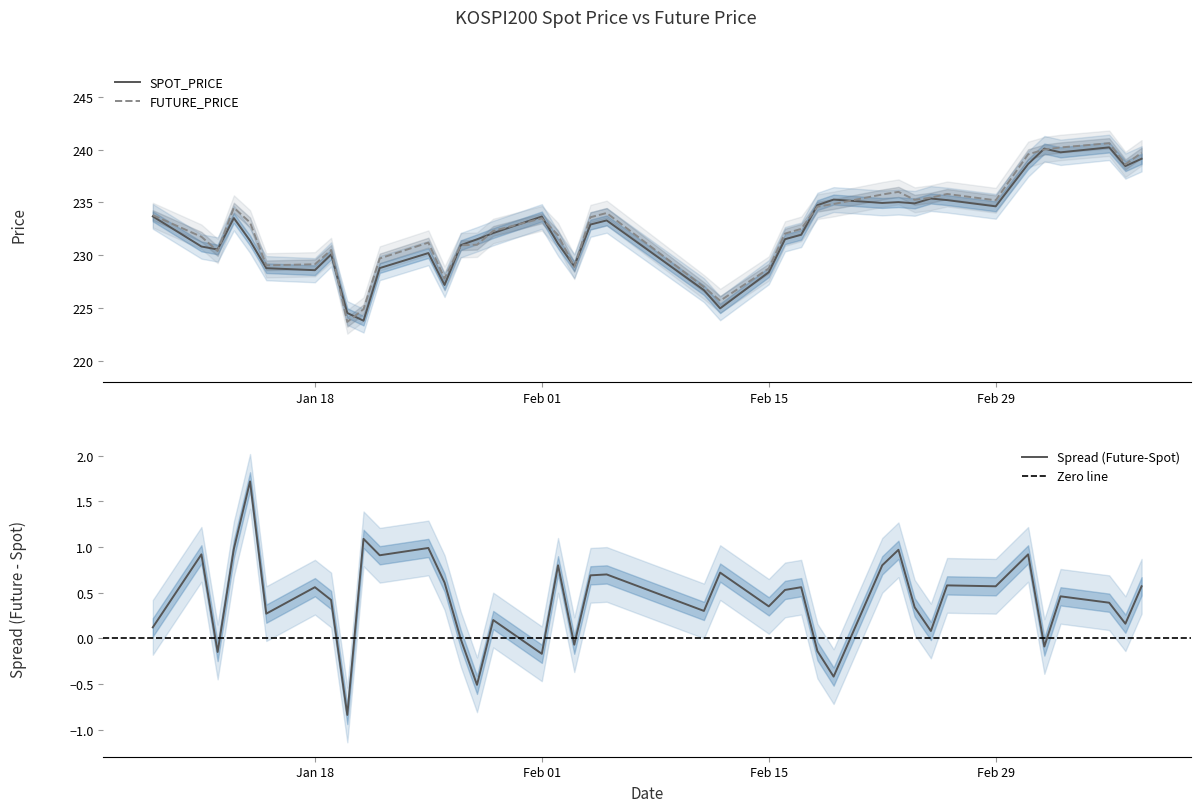

True or false: FUTURE_PRICE has more than 2 interior local peaks.

True